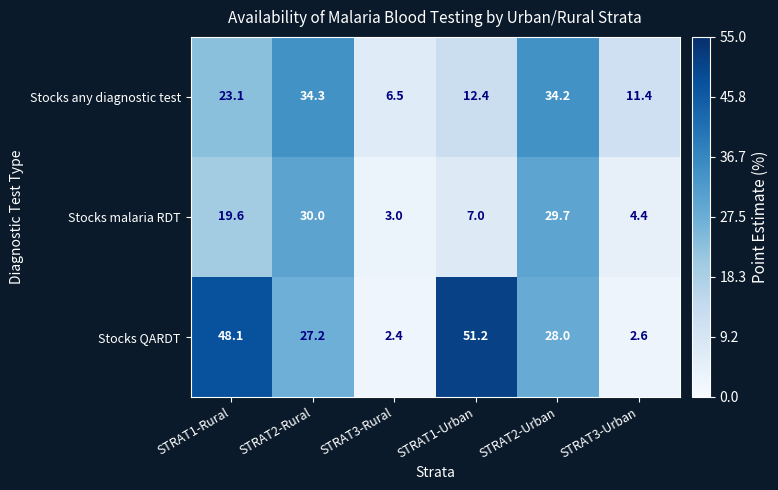

What is the difference between the maximum and minimum values in the Stocks any diagnostic test series?

27.8